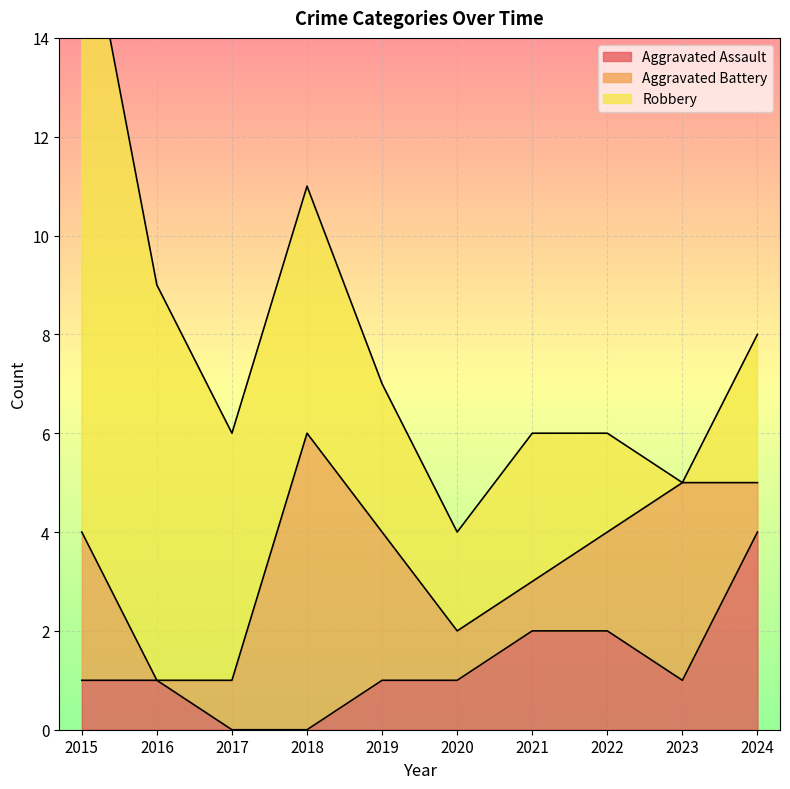

True or false: Robbery has a value of 5 at 2017.

True